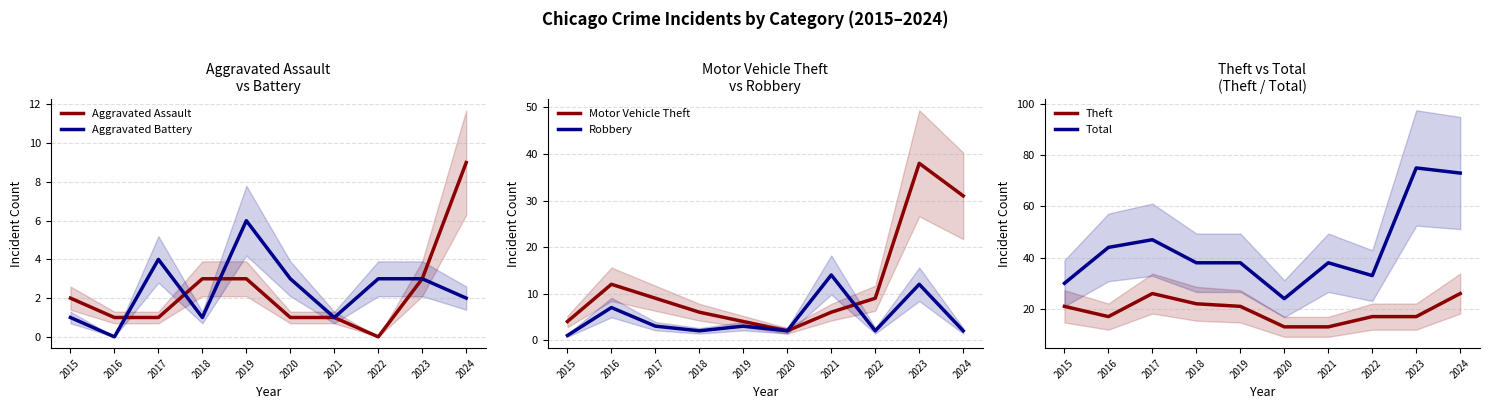

True or false: Aggravated Assault has more than 2 interior local peaks.

False